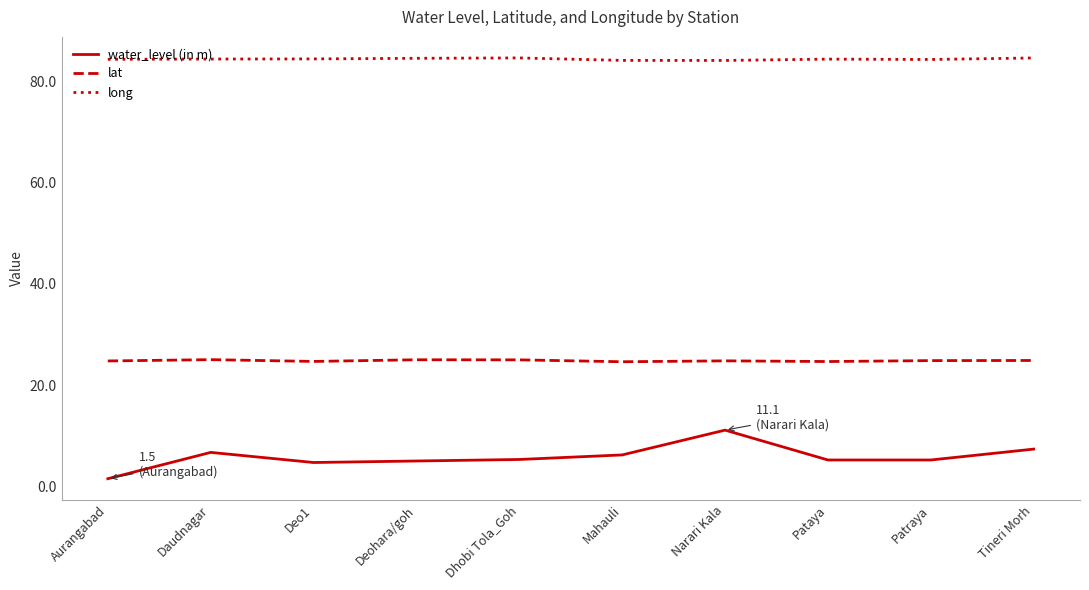

True or false: water_level (in m) has a value of 9.8 at Mahauli.

False